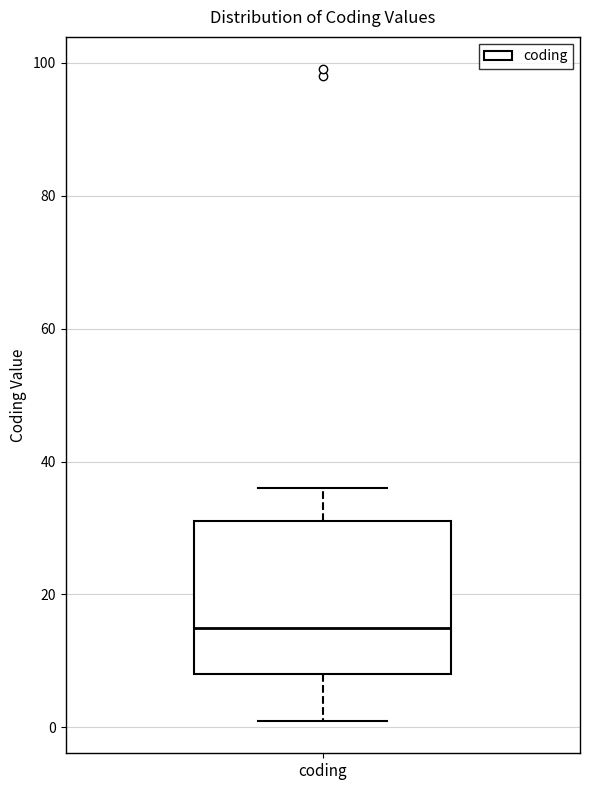

Where is the lower edge of the box for coding on the y-axis? The values are not printed on the chart, so give them approximately, as read against the axis.

8